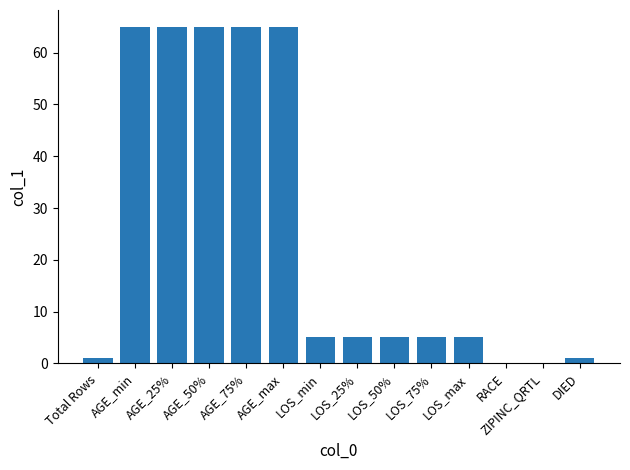

What is the average value?

25